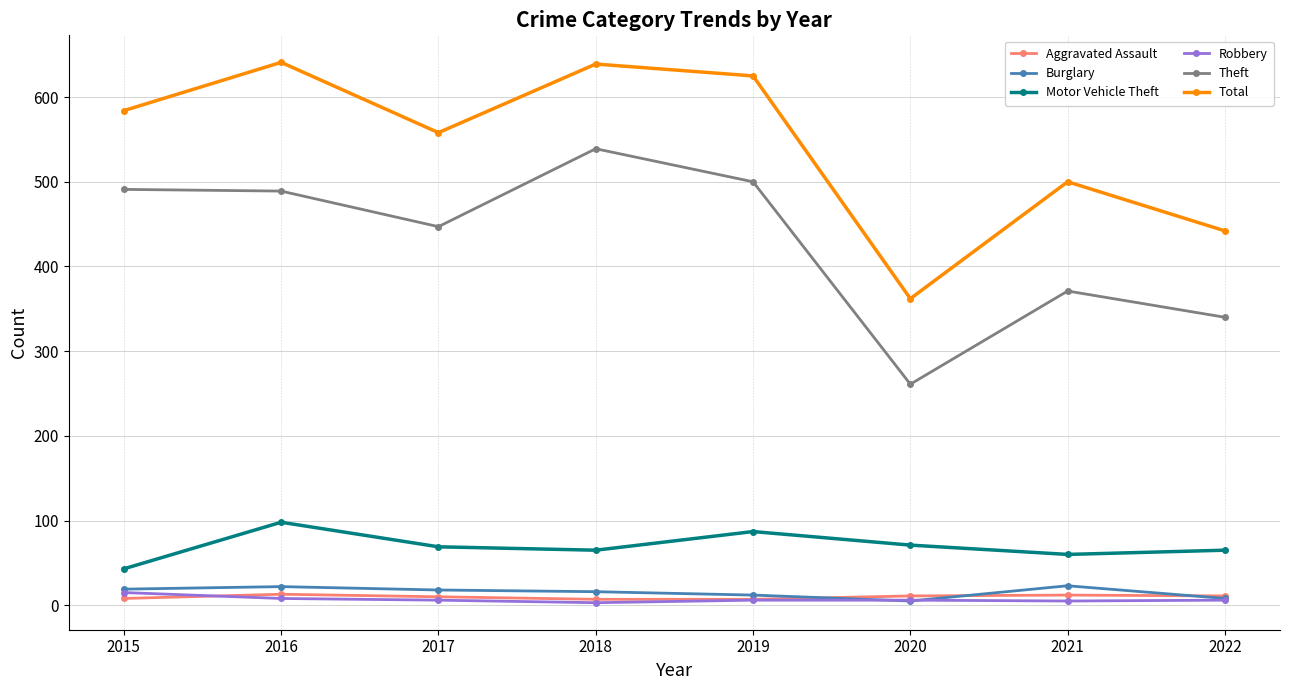

Is the value of Burglary at 2017 greater than the value of Theft at 2019?

No